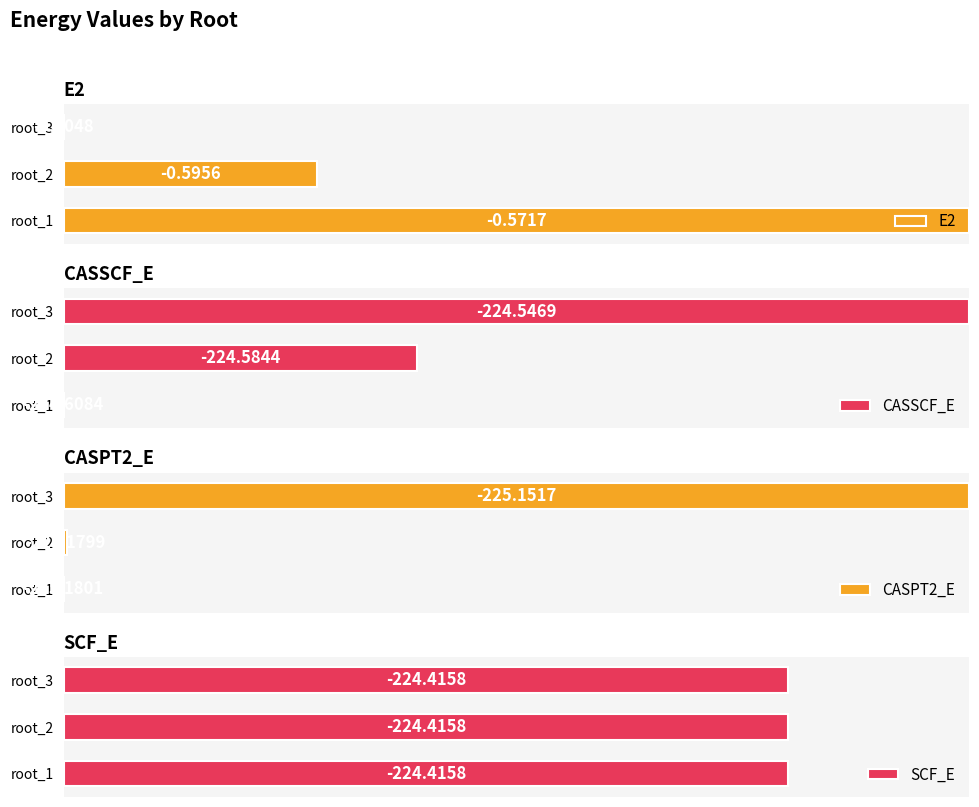

How many bars are there in each group?

4